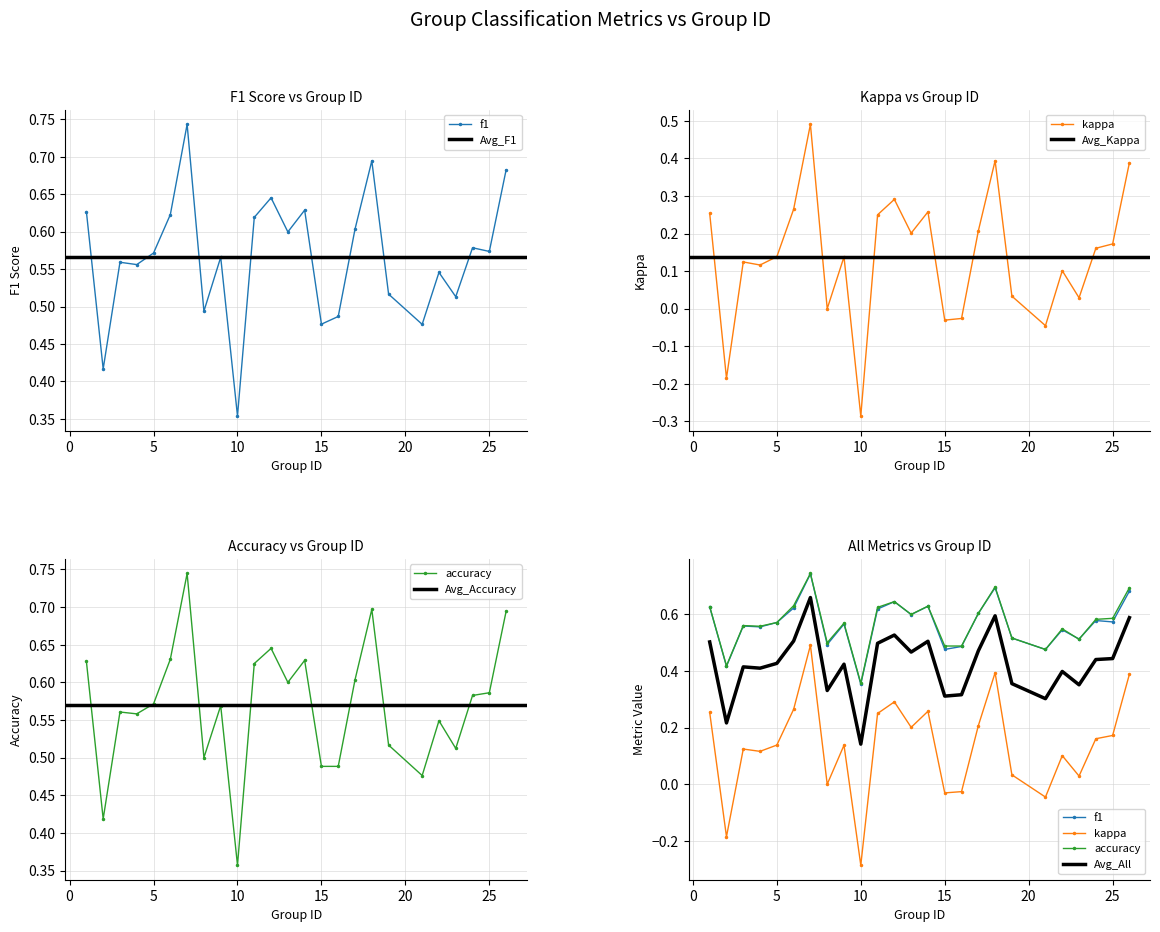

Which series has the largest range (max minus min)?

kappa